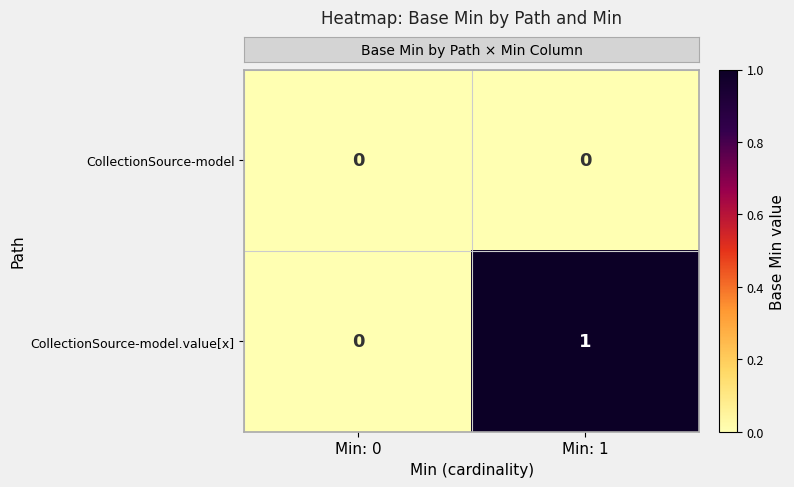

Which series changed the most between Min: 0 and Min: 1?

CollectionSource-model.value[x]